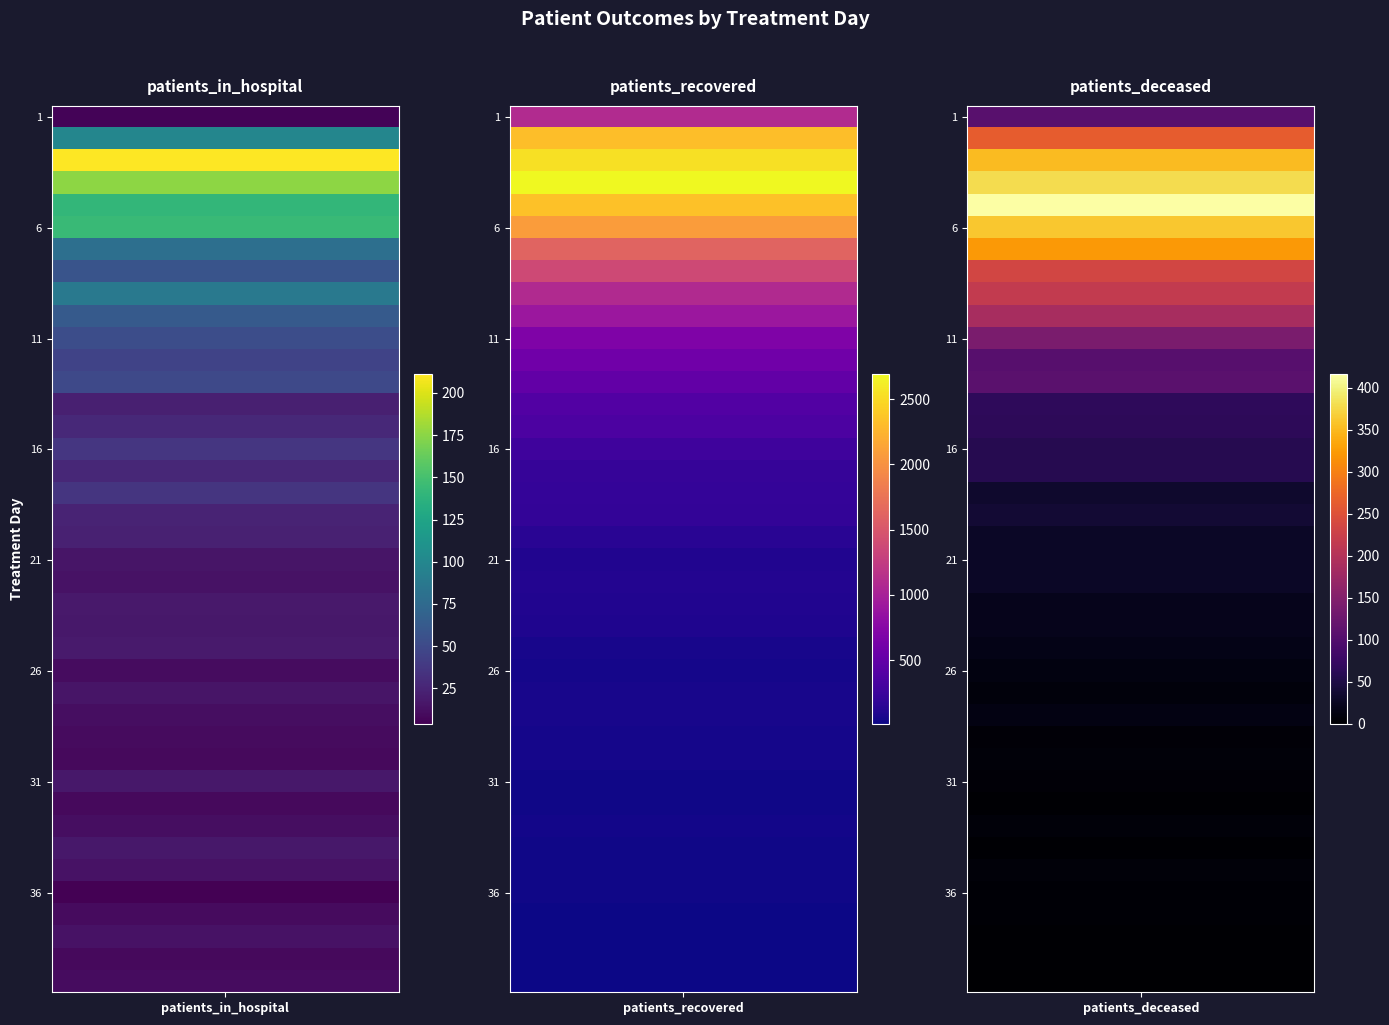

What is the difference between the maximum and minimum values in the 37 series?

17